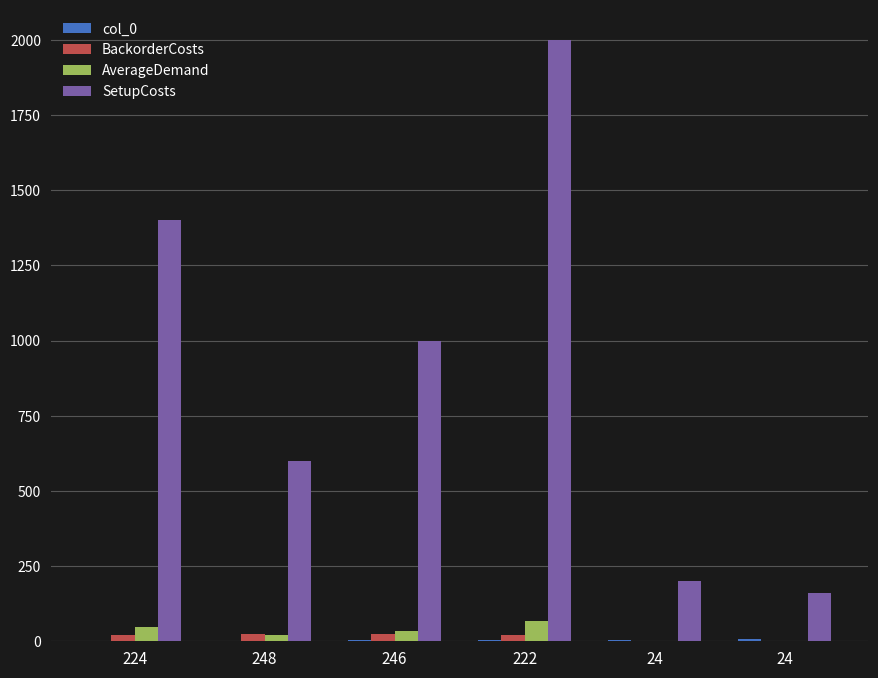

What is the difference between the maximum and minimum values in the BackorderCosts series?

22.4